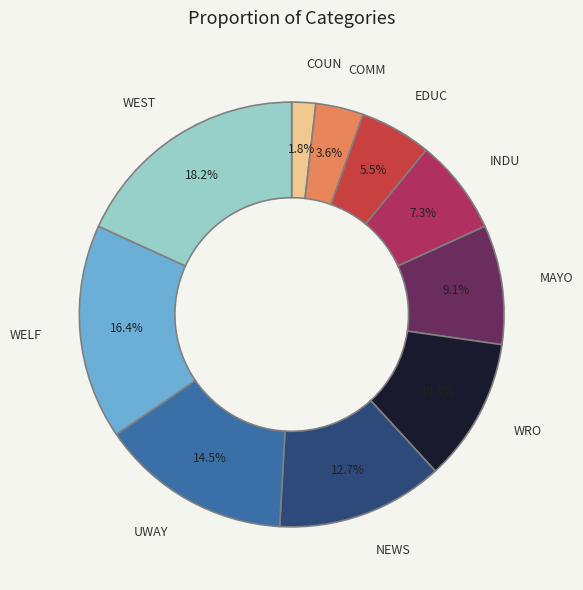

Between WELF and EDUC, which is larger?

WELF